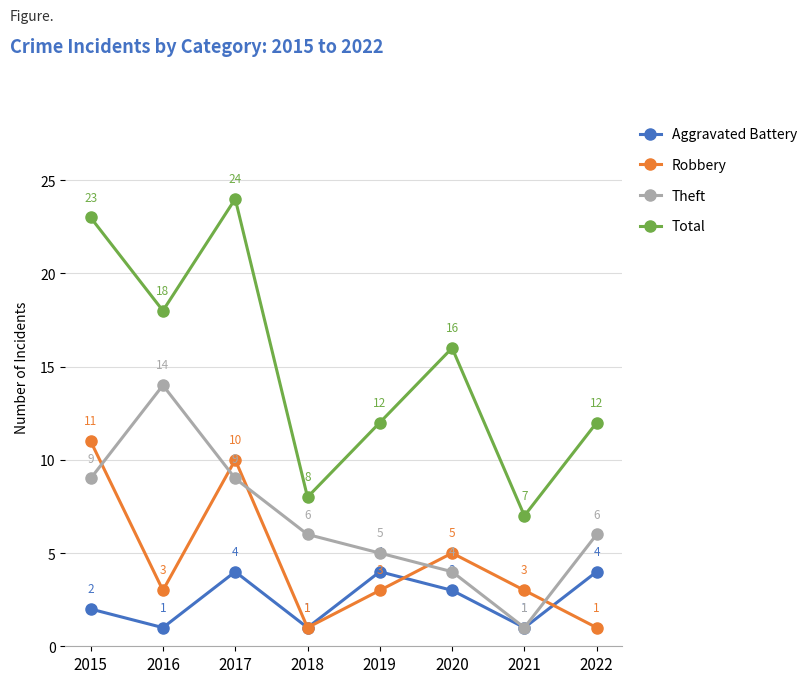

What are all the series names shown in the legend?

Aggravated Battery, Robbery, Theft, Total